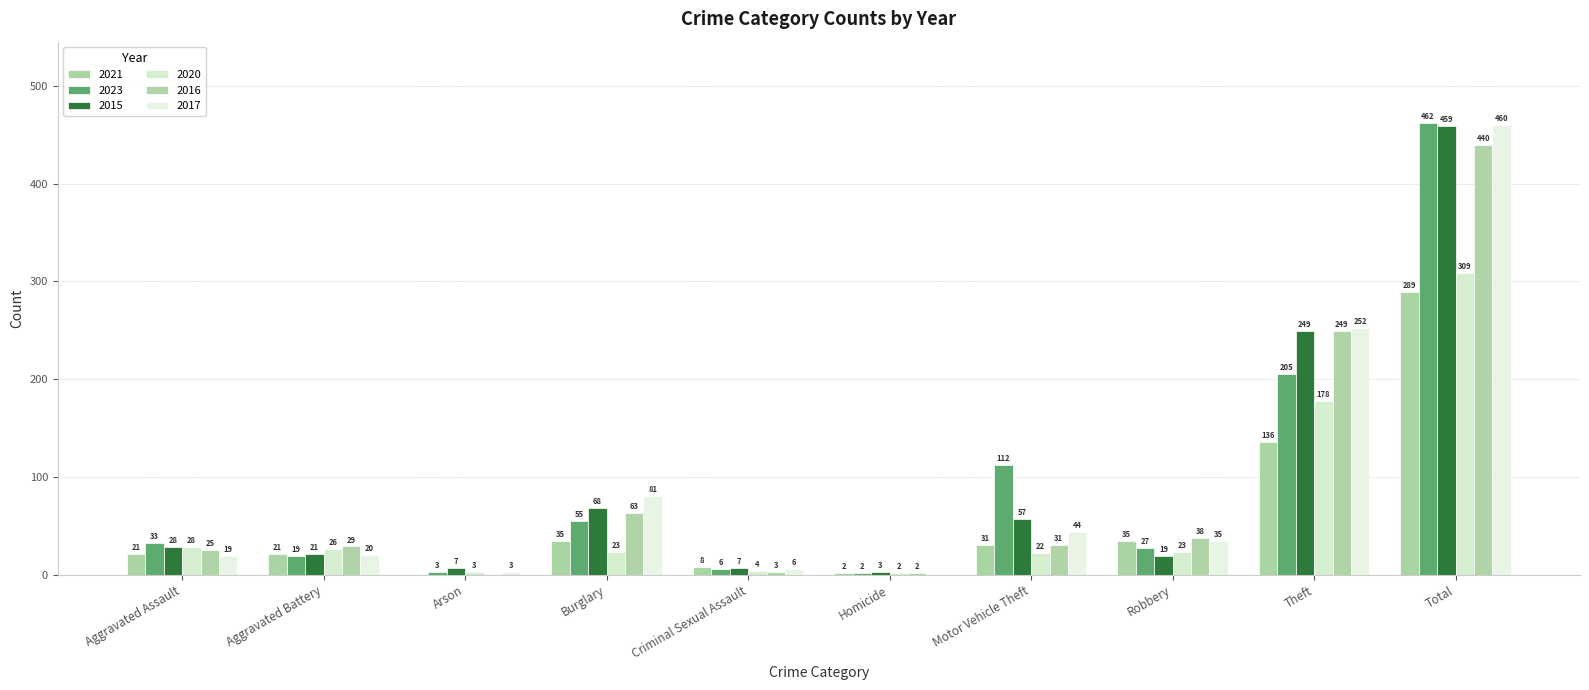

Reading left to right, list all the values displayed in this chart.

2021: Aggravated Assault=21	Aggravated Battery=21	Arson=0	Burglary=35	Criminal Sexual Assault=8	Homicide=2	Motor Vehicle Theft=31	Robbery=35	Theft=136	Total=289
2023: Aggravated Assault=33	Aggravated Battery=19	Arson=3	Burglary=55	Criminal Sexual Assault=6	Homicide=2	Motor Vehicle Theft=112	Robbery=27	Theft=205	Total=462
2015: Aggravated Assault=28	Aggravated Battery=21	Arson=7	Burglary=68	Criminal Sexual Assault=7	Homicide=3	Motor Vehicle Theft=57	Robbery=19	Theft=249	Total=459
2020: Aggravated Assault=28	Aggravated Battery=26	Arson=3	Burglary=23	Criminal Sexual Assault=4	Homicide=2	Motor Vehicle Theft=22	Robbery=23	Theft=178	Total=309
2016: Aggravated Assault=25	Aggravated Battery=29	Arson=0	Burglary=63	Criminal Sexual Assault=3	Homicide=2	Motor Vehicle Theft=31	Robbery=38	Theft=249	Total=440
2017: Aggravated Assault=19	Aggravated Battery=20	Arson=3	Burglary=81	Criminal Sexual Assault=6	Homicide=0	Motor Vehicle Theft=44	Robbery=35	Theft=252	Total=460